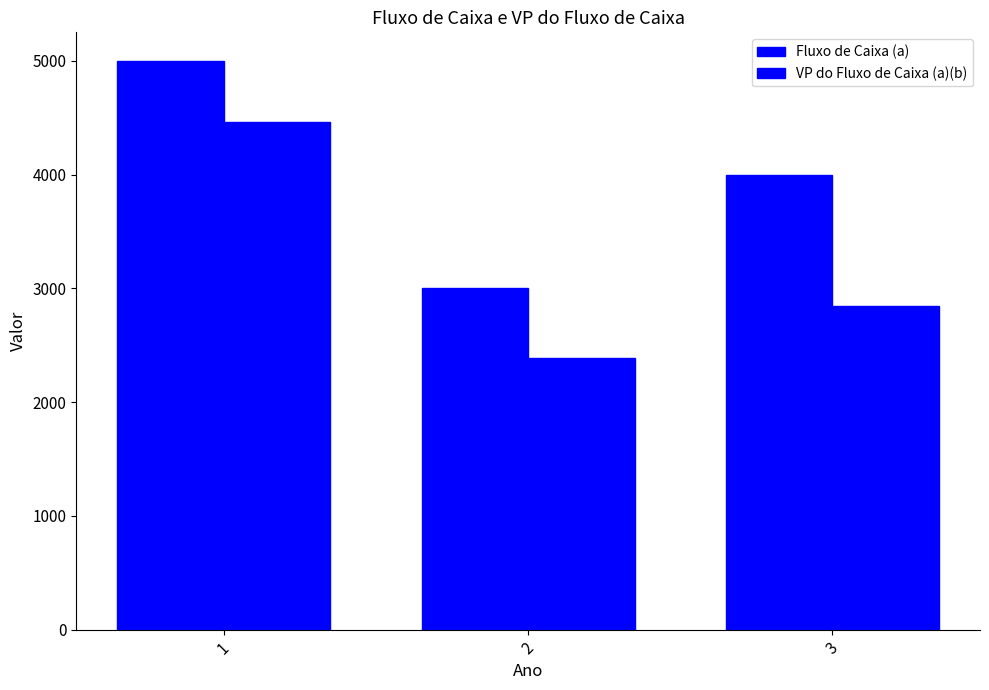

What is the sum of all VP do Fluxo de Caixa (a)(b) values?

9703.0